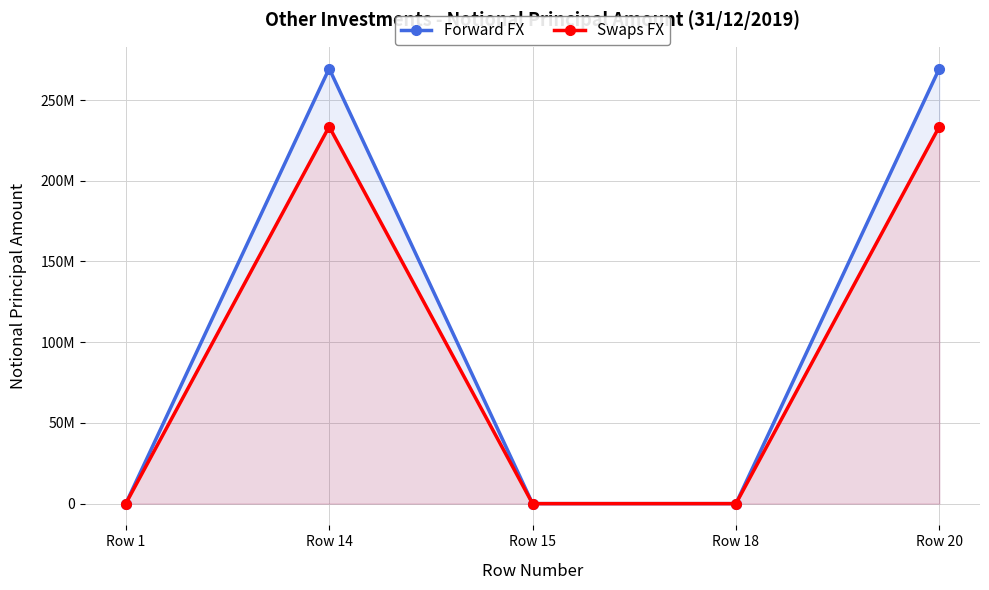

True or false: Forward FX and Swaps FX intersect in this chart.

False